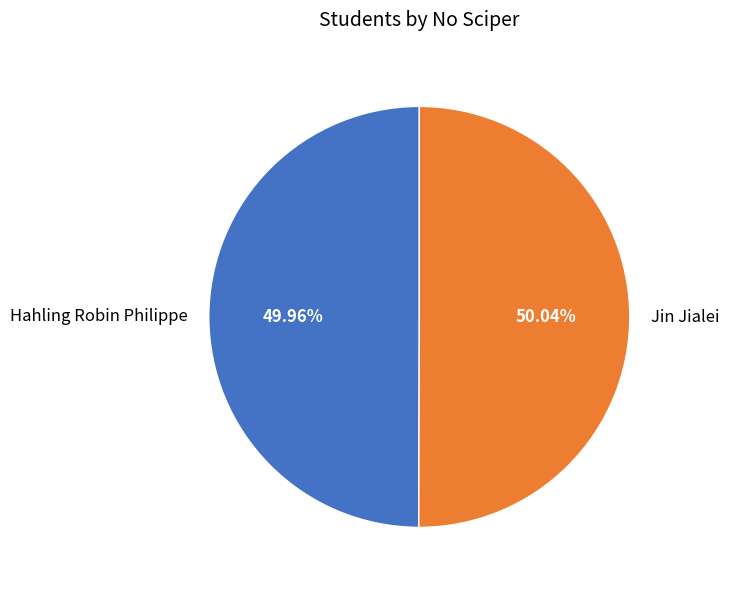

To the nearest percent, what portion does Jin Jialei represent?

50%